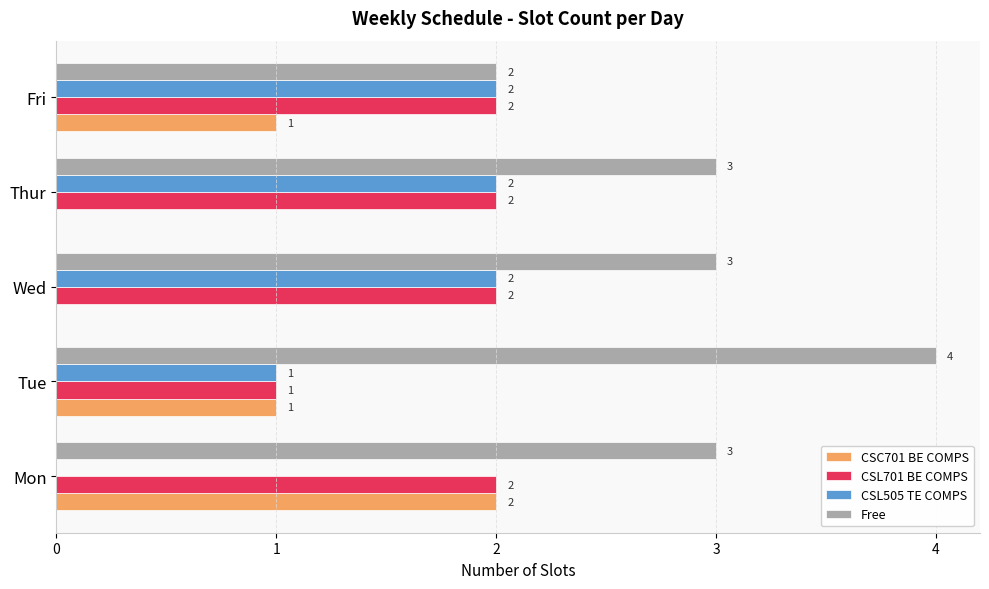

Between Tue and Fri, which series saw the biggest shift?

Free